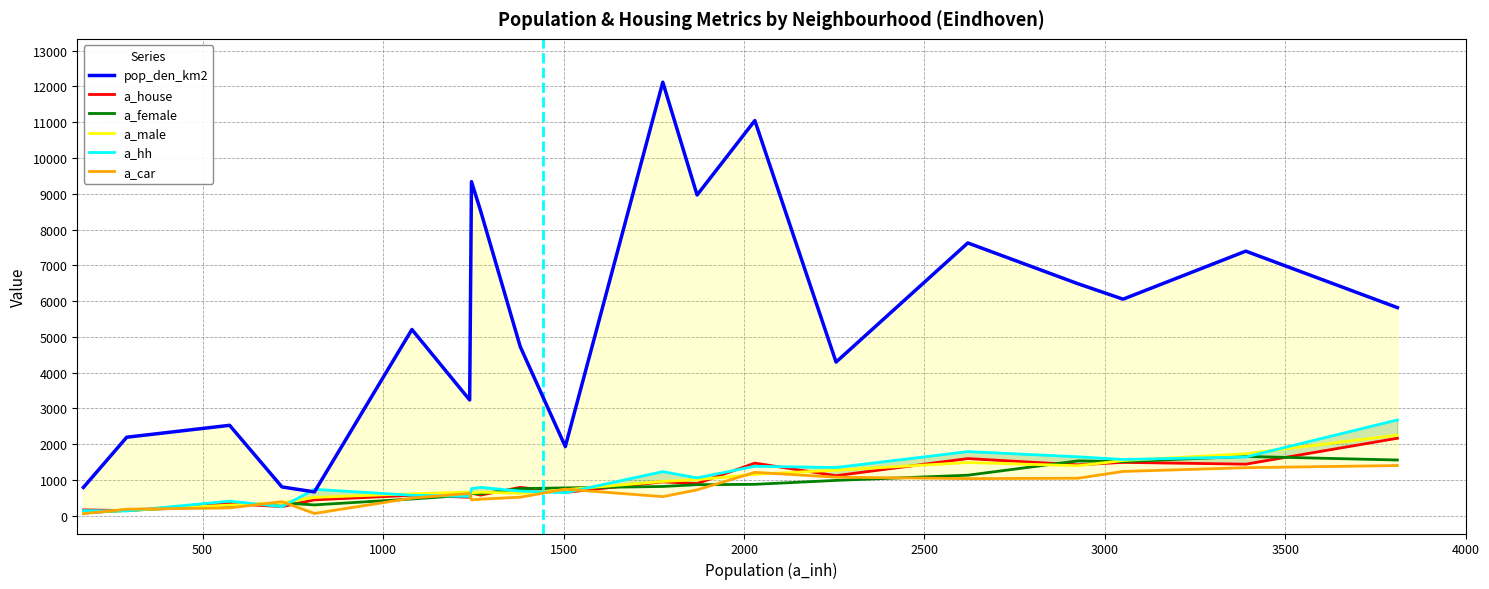

True or false: pop_den_km2 and a_car cross at least once.

False